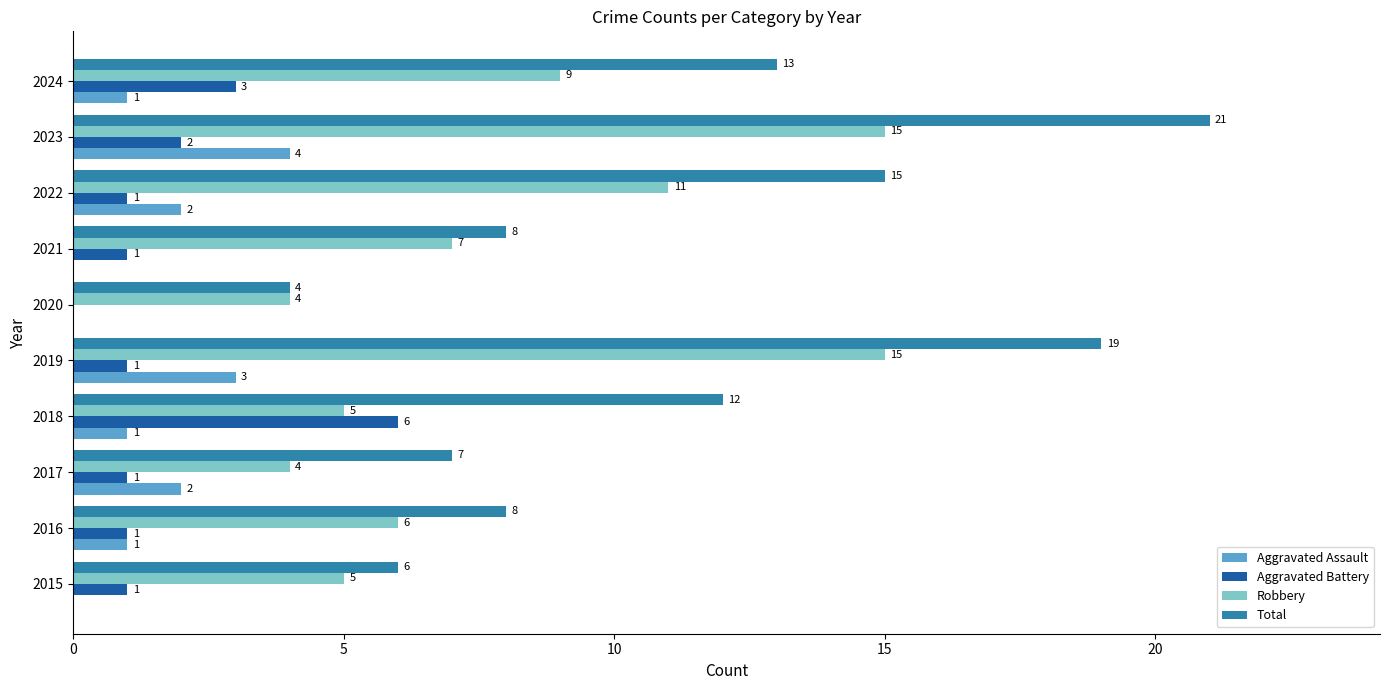

Where is Total nearest to the value 12?

2018